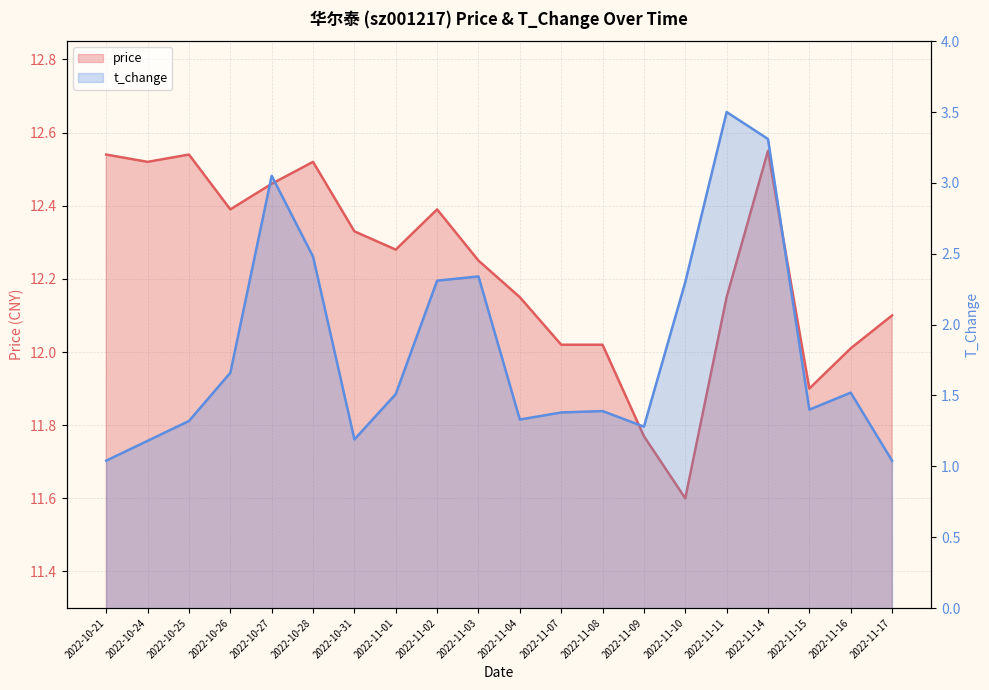

At which label is t_change closest to 2?

2022-11-10